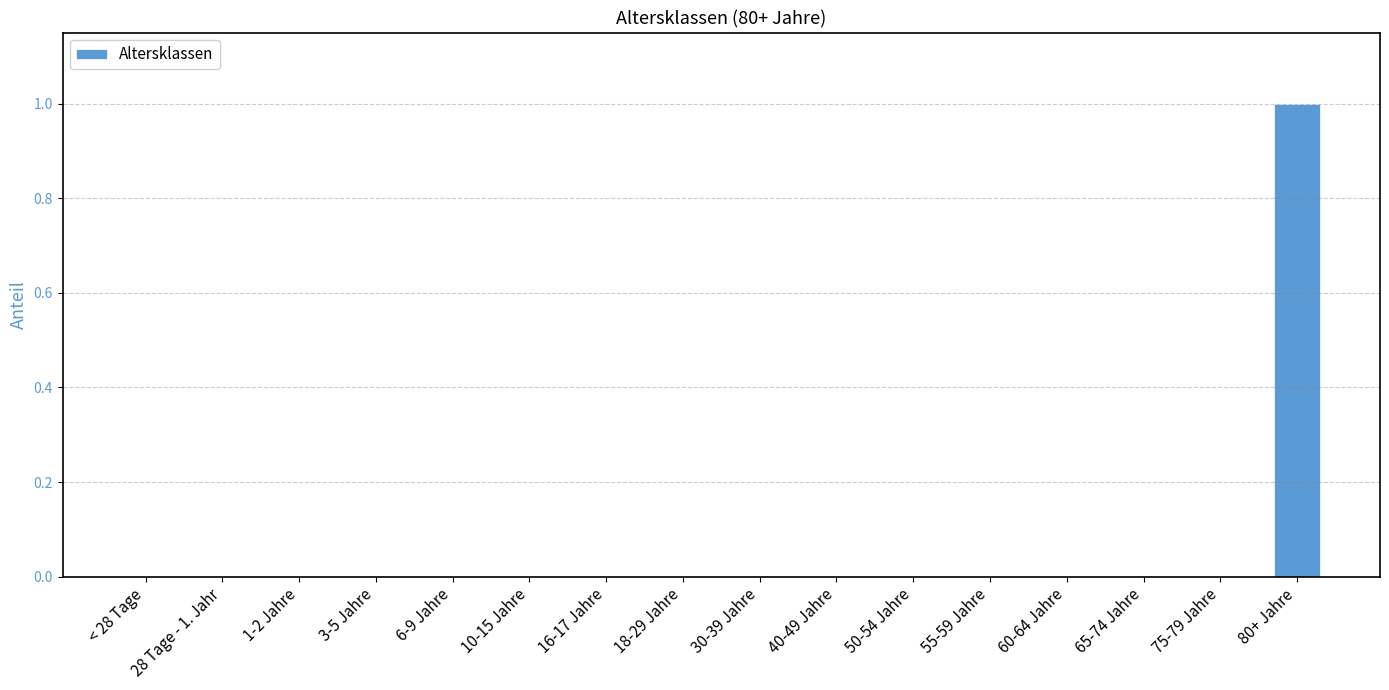

The chart shows a value of 0 at 16-17 Jahre. True or false?

True